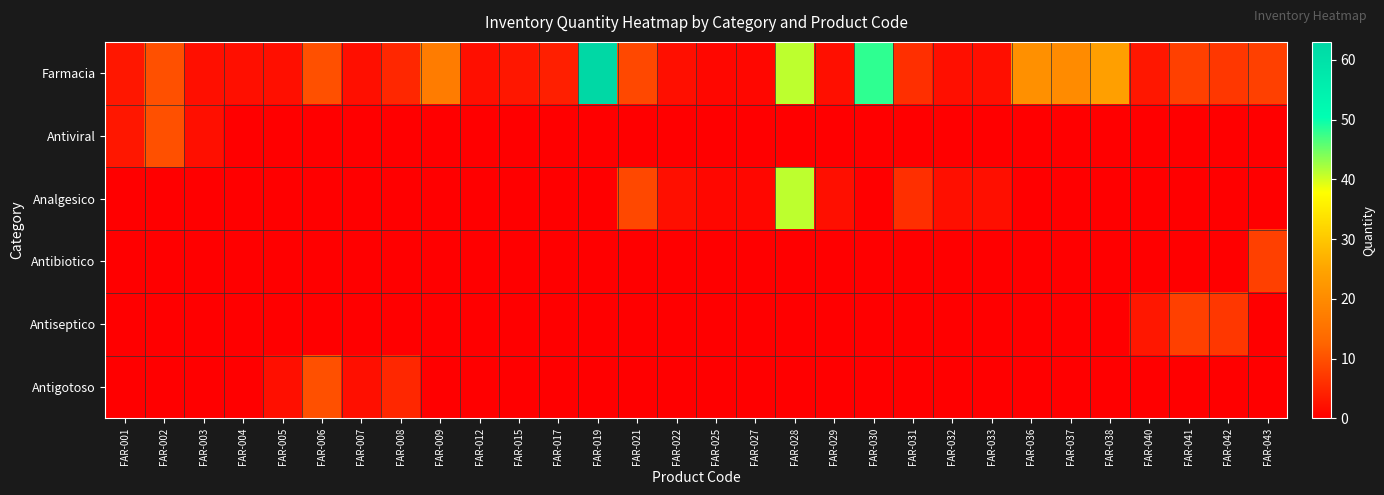

Count the number of data series in this chart.

6